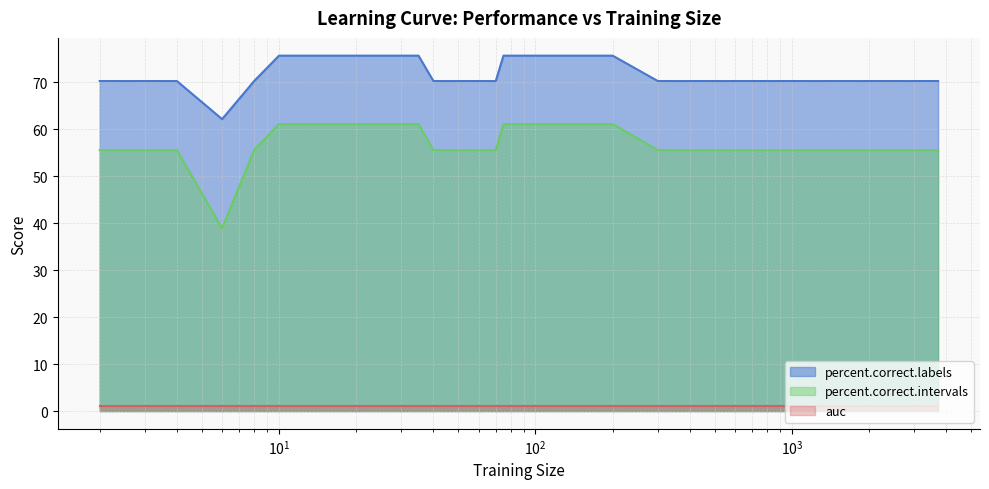

What is the value of the percent.correct.intervals point at the 16th from the left?

55.6